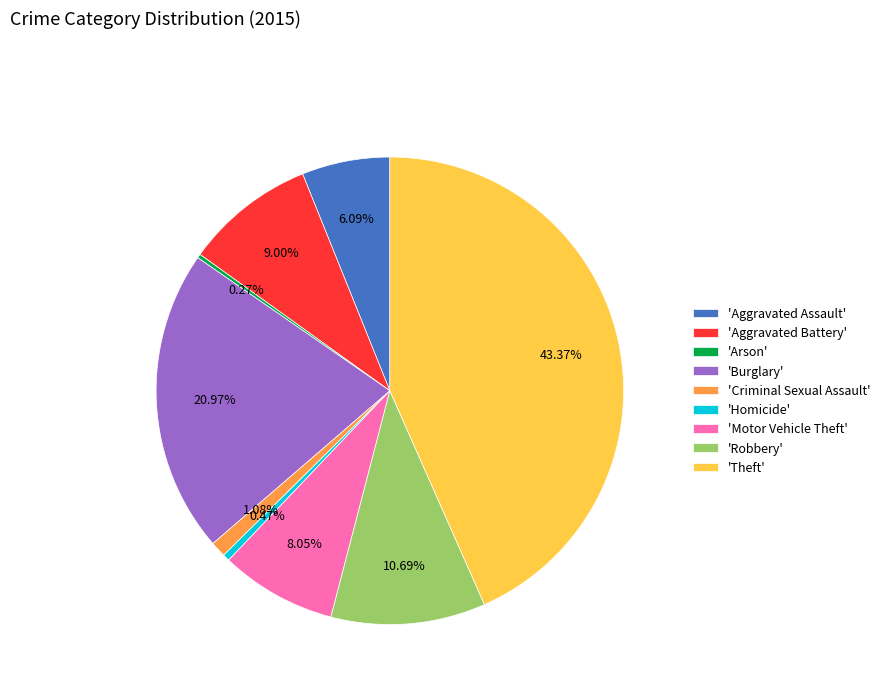

Which category has the biggest portion of the pie?

'Theft'